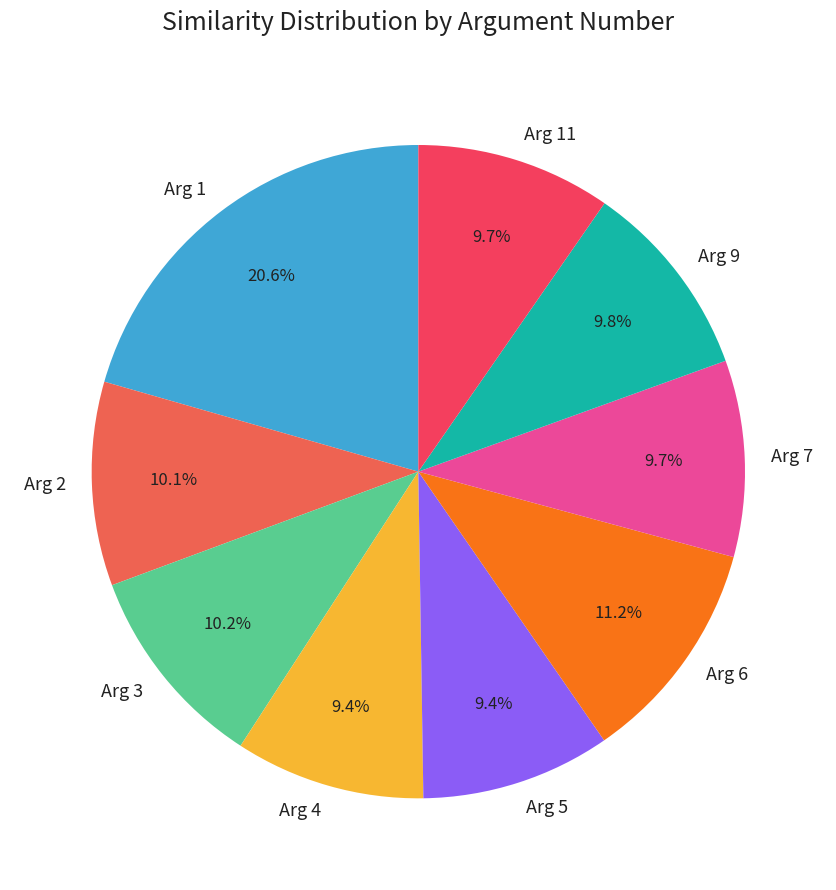

Approximately how many times larger is the value at Arg 1 compared to Arg 6?

1.8